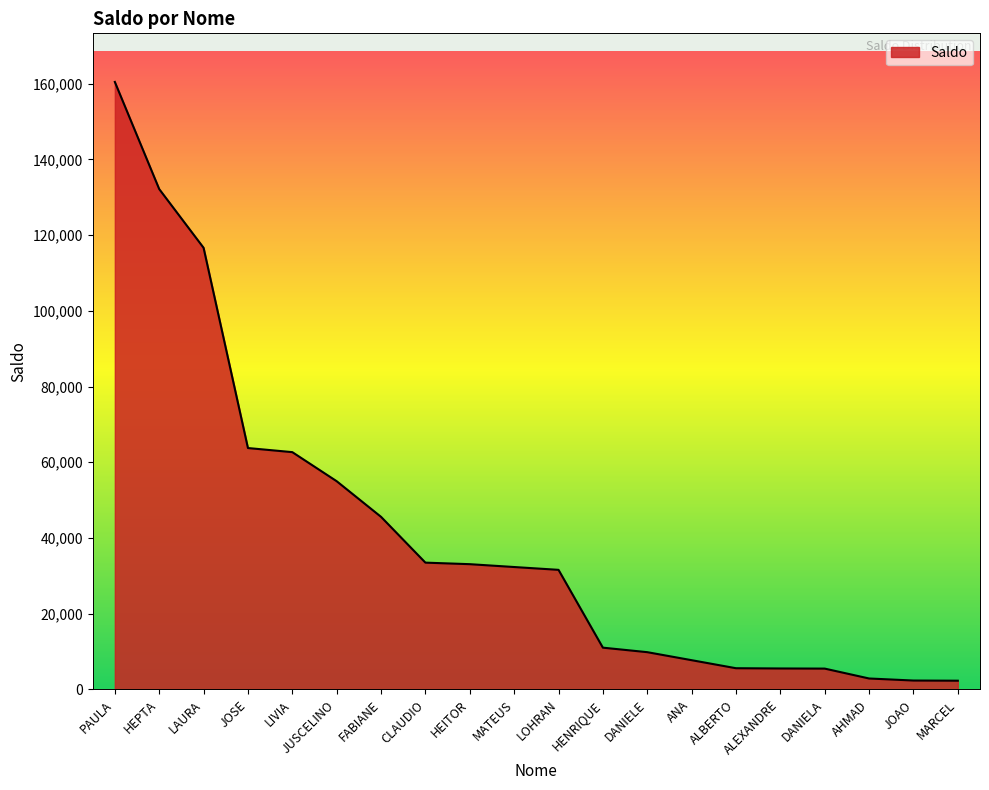

The chart shows a value of 20008.8 at HEITOR. True or false?

False